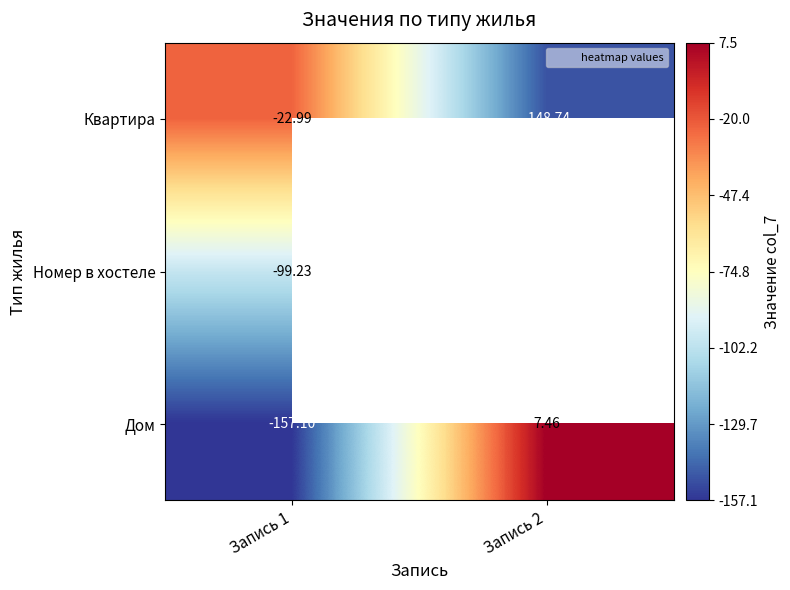

What is the minimum value shown in the chart?

-157.1